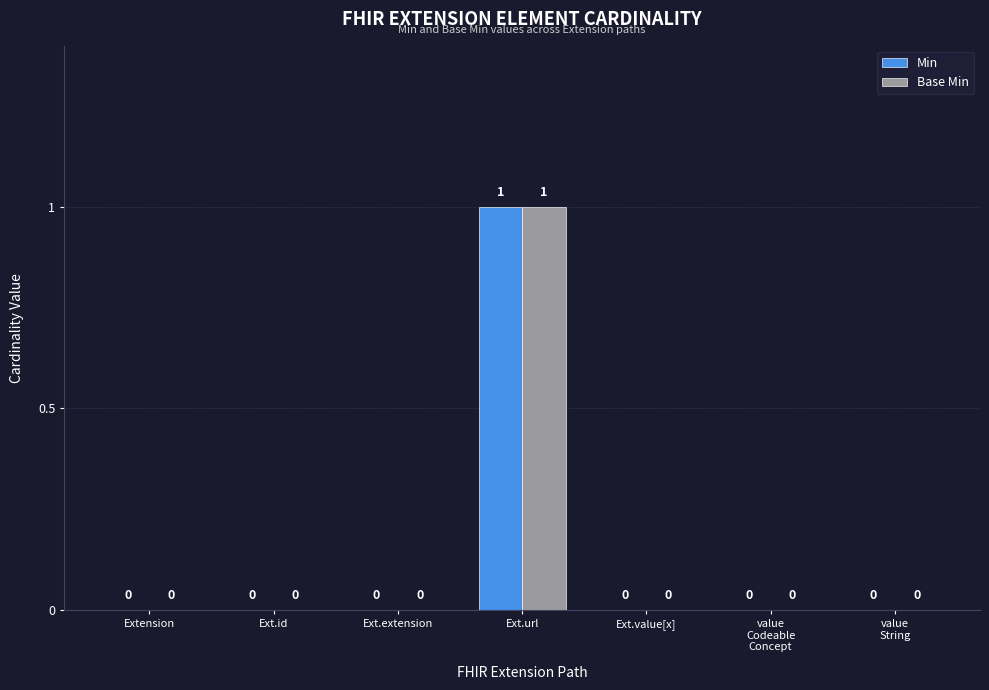

The value of Min at Ext.url is 1. True or false?

True